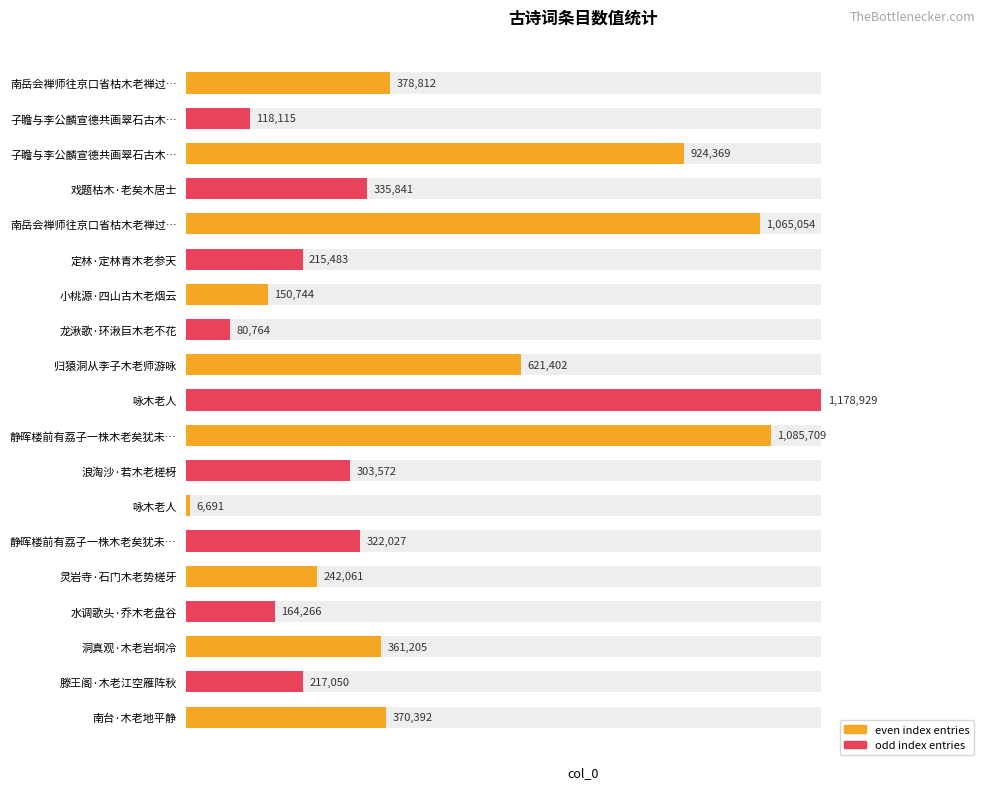

Rank the categories by value from lowest to highest.

咏木老人, 龙湫歌·环湫巨木老不花, 子瞻与李公麟宣德共画翠石古木…, 小桃源·四山古木老烟云, 水调歌头·乔木老盘谷, 定林·定林青木老参天, 滕王阁·木老江空雁阵秋, 灵岩寺·石门木老势槎牙, 浪淘沙·若木老槎枒, 静晖楼前有荔子一株木老矣犹未…, 戏题枯木·老矣木居士, 洞真观·木老岩坰冷, 南台·木老地平静, 南岳会禅师往京口省枯木老禅过…, 归猿洞从李子木老师游咏, 子瞻与李公麟宣德共画翠石古木…, 南岳会禅师往京口省枯木老禅过…, 静晖楼前有荔子一株木老矣犹未…, 咏木老人